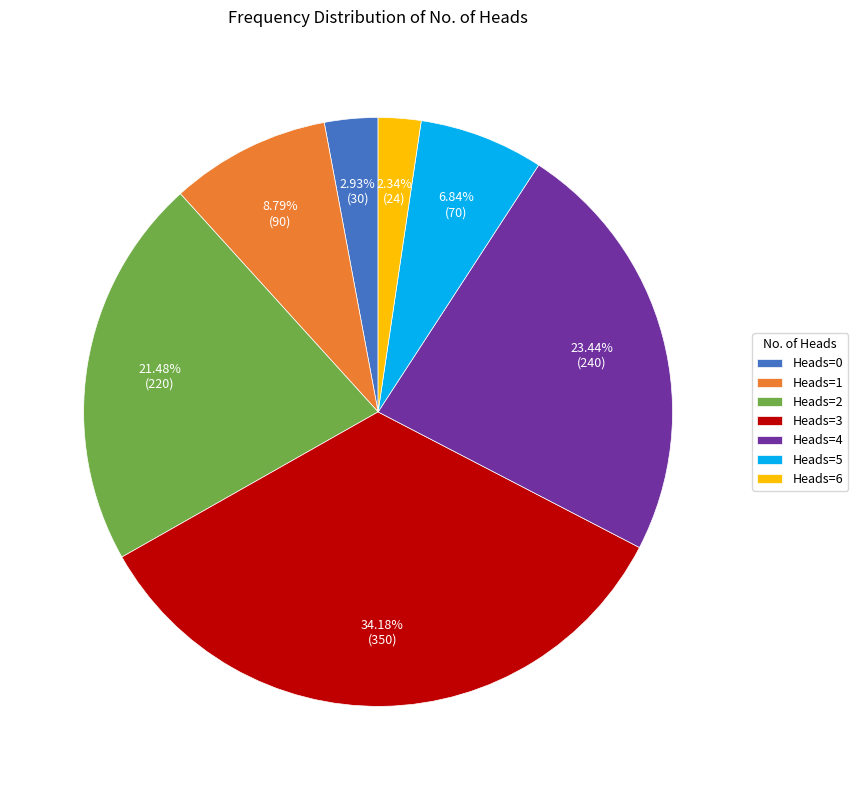

Is the sum of Heads=3 and Heads=5 greater than half?

No